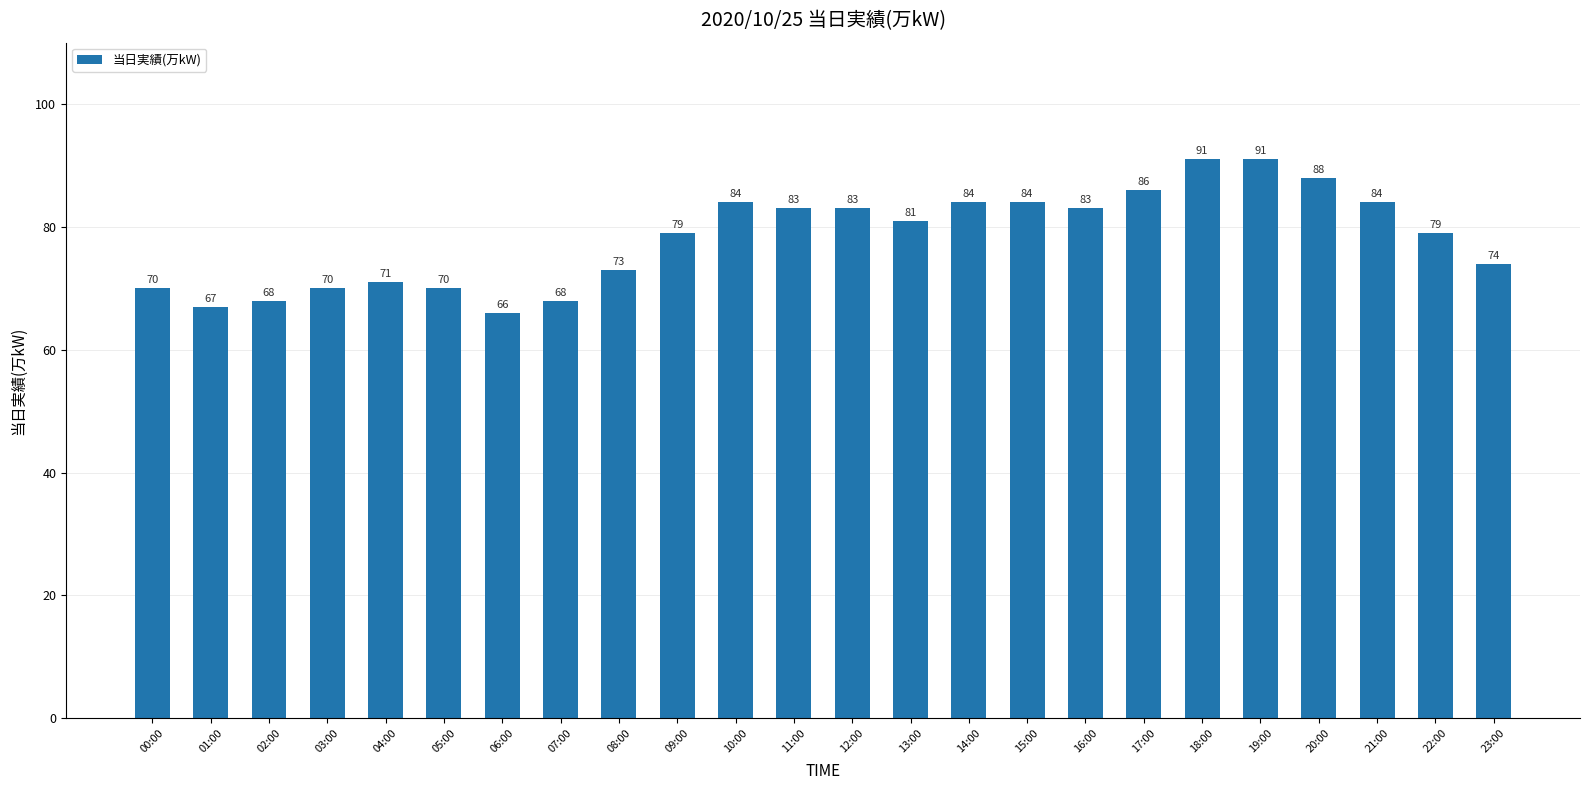

The value at 21:00 is 116. True or false?

False